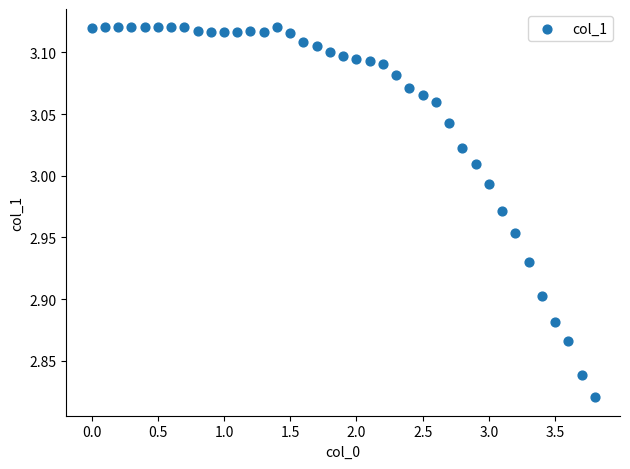

What is the range of X values (max minus min)?

3.8